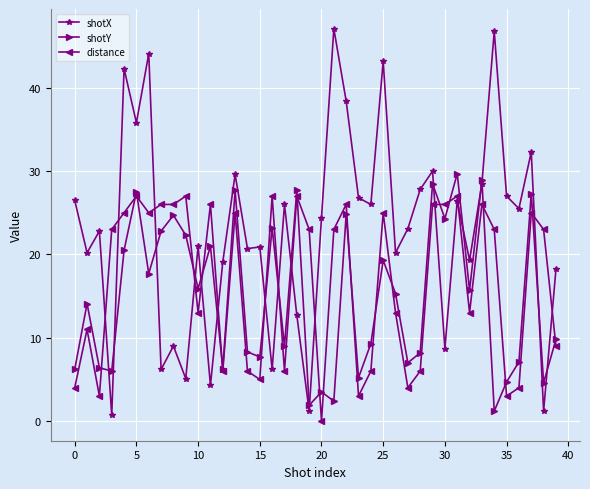

What is the highest value of the shotY series?

29.7